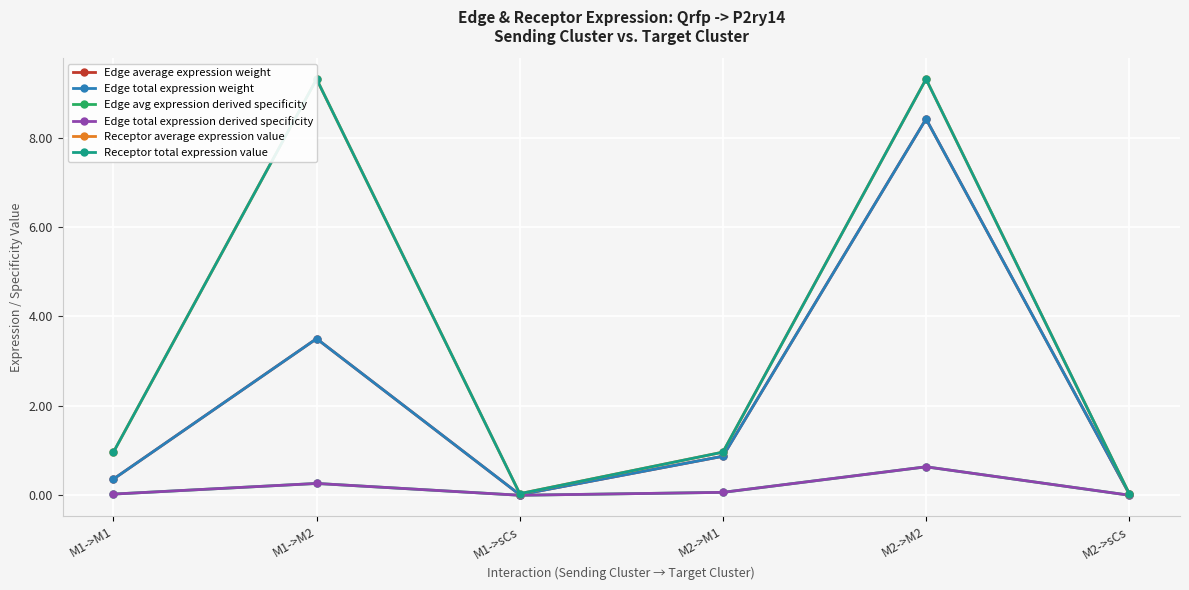

Which category has the highest value in the Edge total expression derived specificity series?

M2->M2